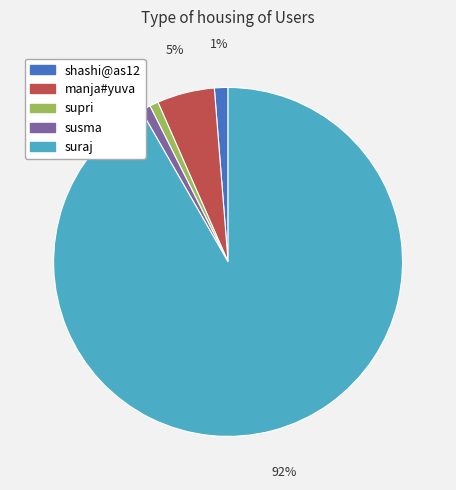

To the nearest percent, what percentage of the pie is susma?

1%